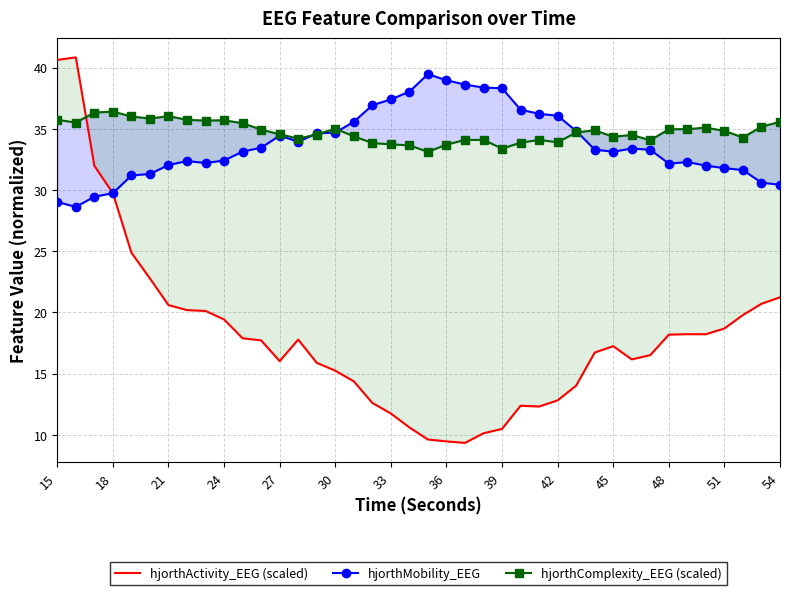

The value of hjorthMobility_EEG at 21 is 49.6. True or false?

False